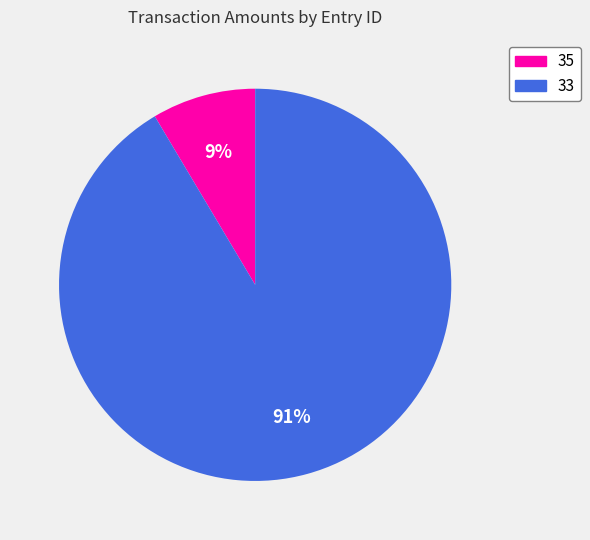

Does any single category account for the majority?

Yes